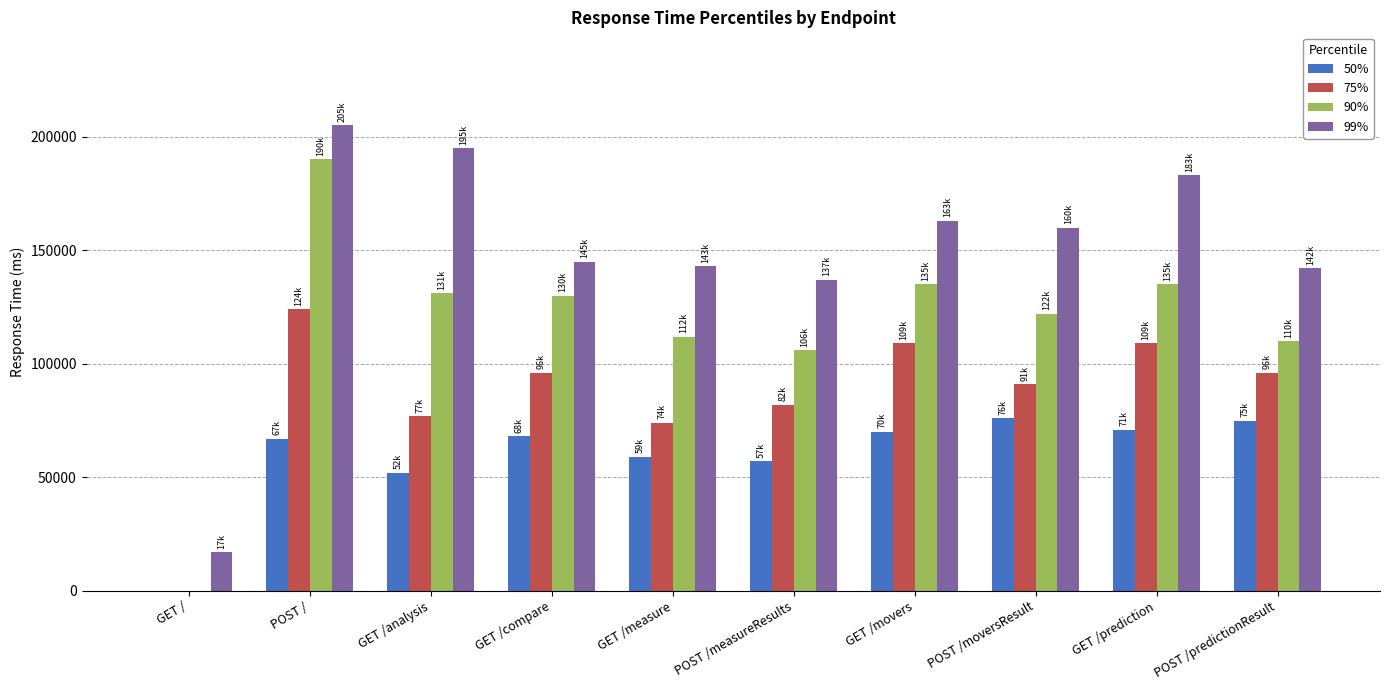

Are the bars horizontal?

No